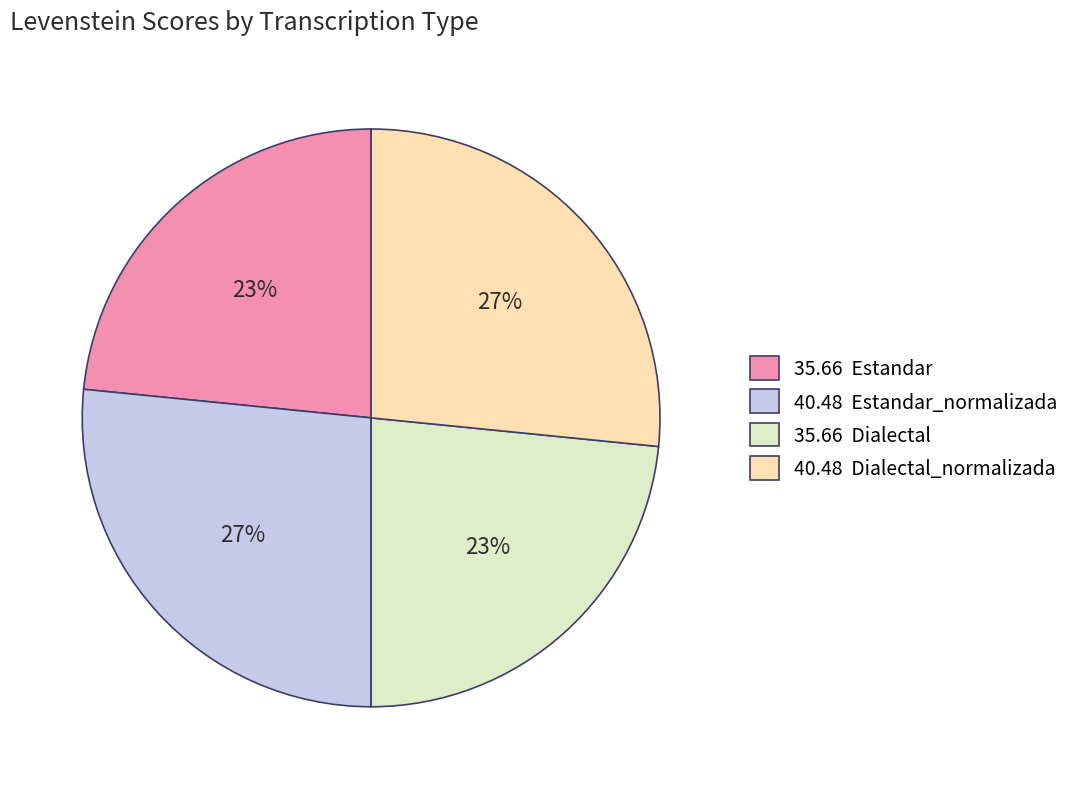

True or false: 40.48 Dialectal_normalizada accounts for 17% of the total.

False